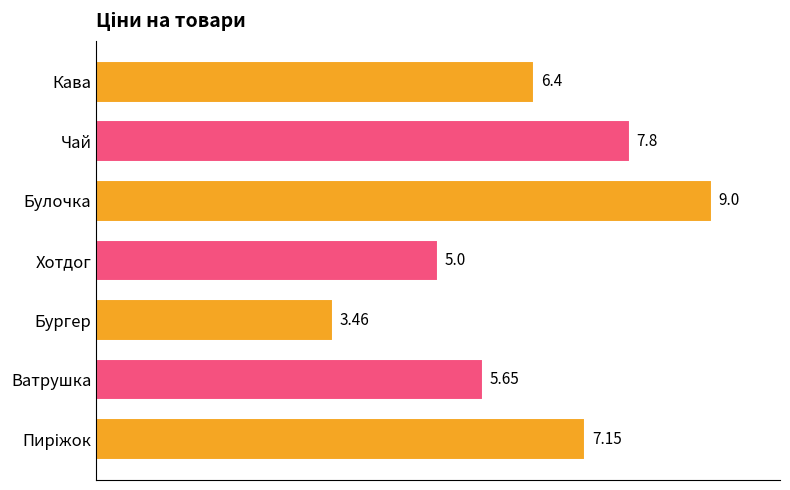

Which label corresponds to the largest value in the chart?

Булочка